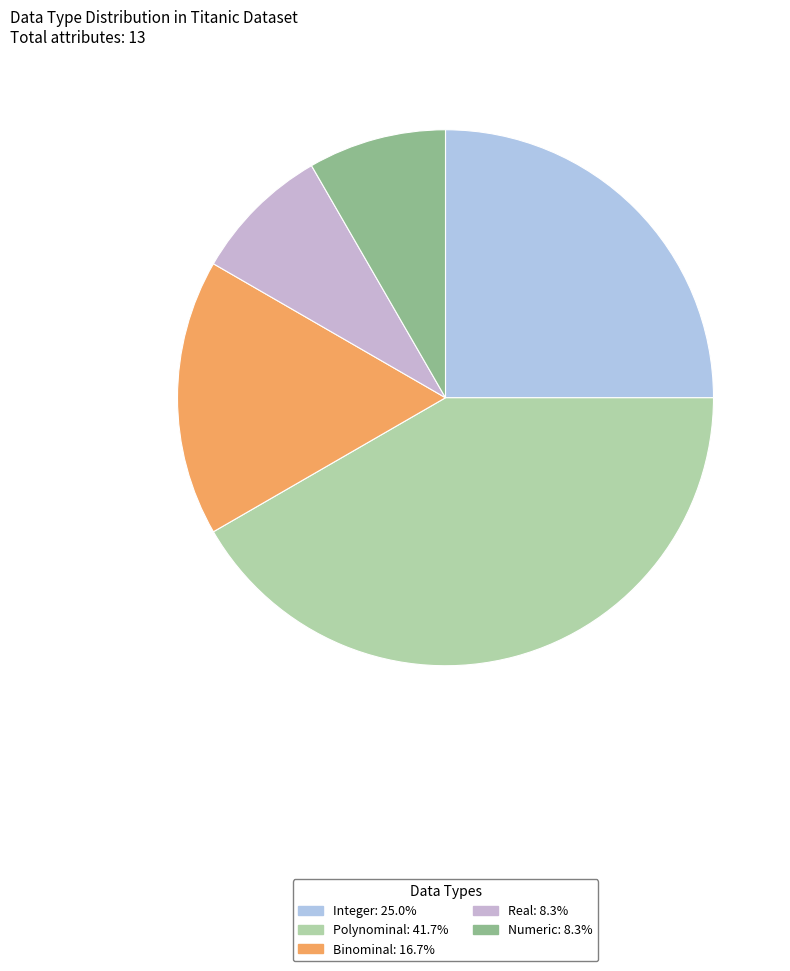

Rank the categories by value from lowest to highest.

Real, Numeric, Binominal, Integer, Polynominal